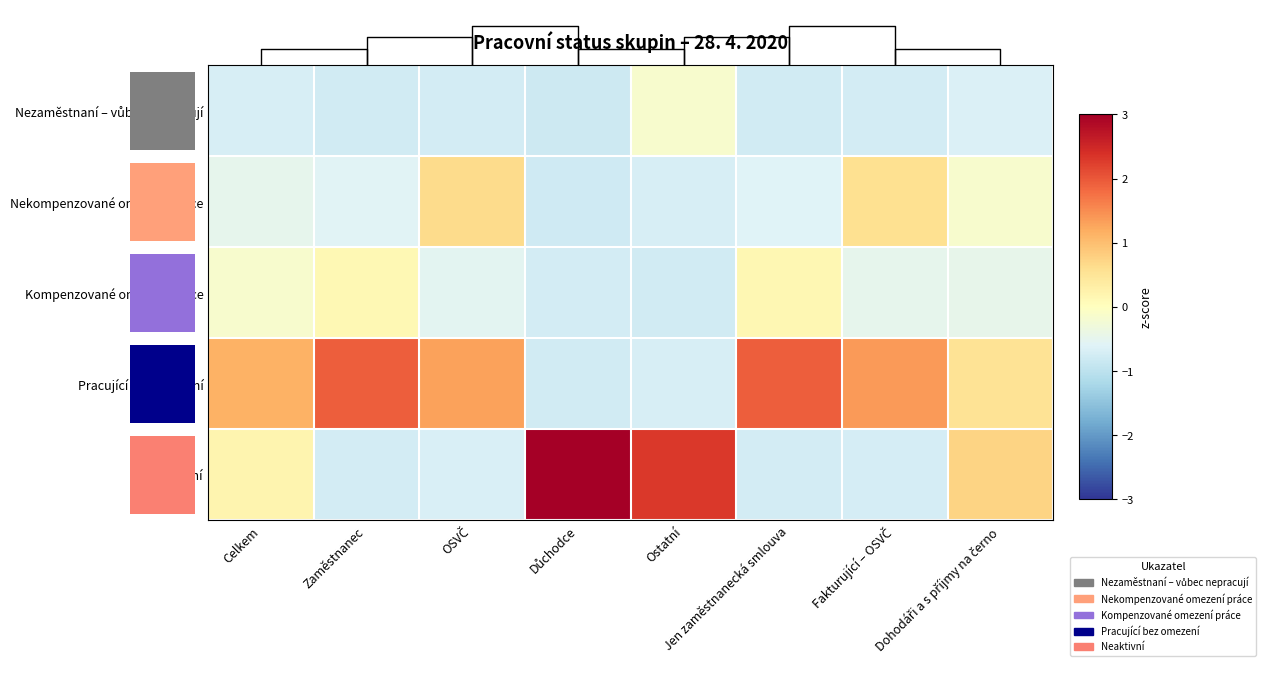

Which category has the highest value in the Kompenzované omezení práce series?

Jen zaměstnanecká smlouva